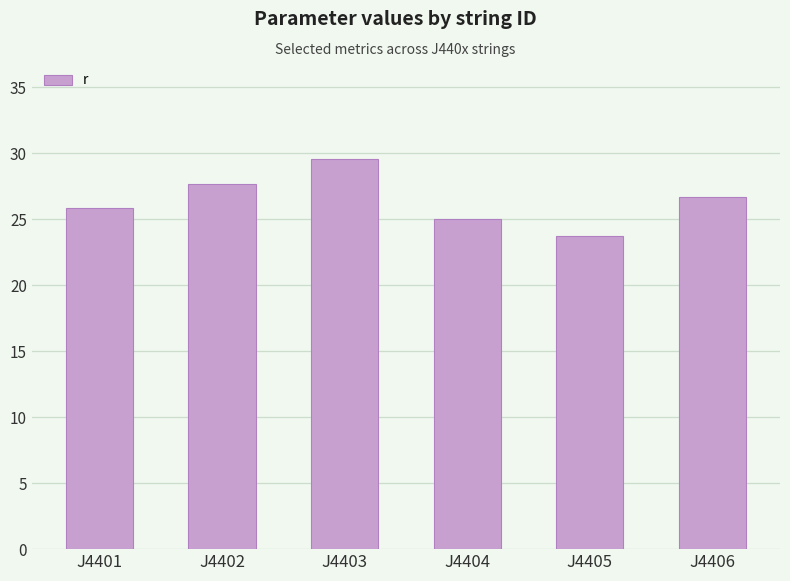

Is it true that the value at J4404 is 25.0?

True